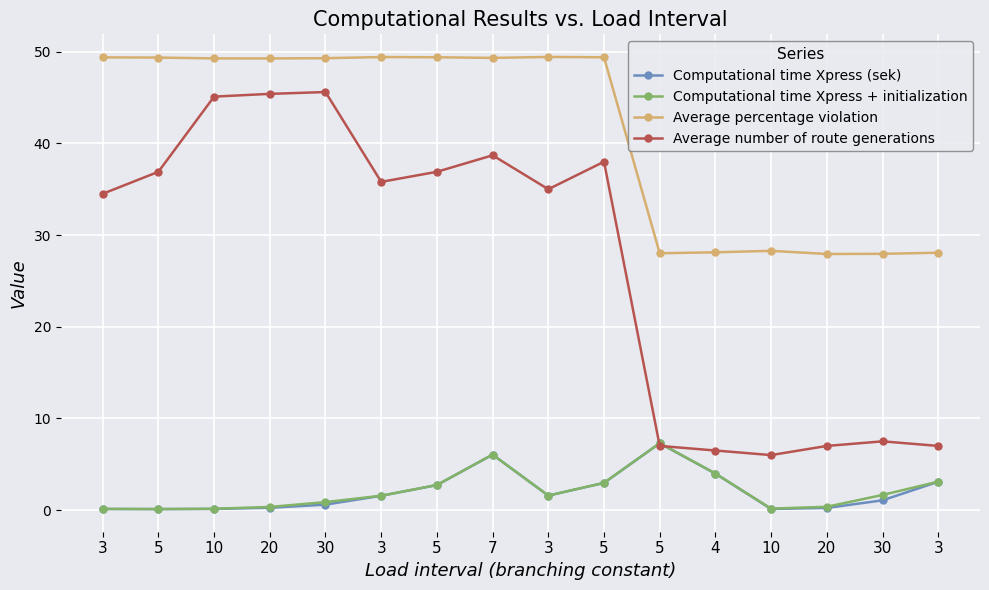

How many data points does each series have?

16